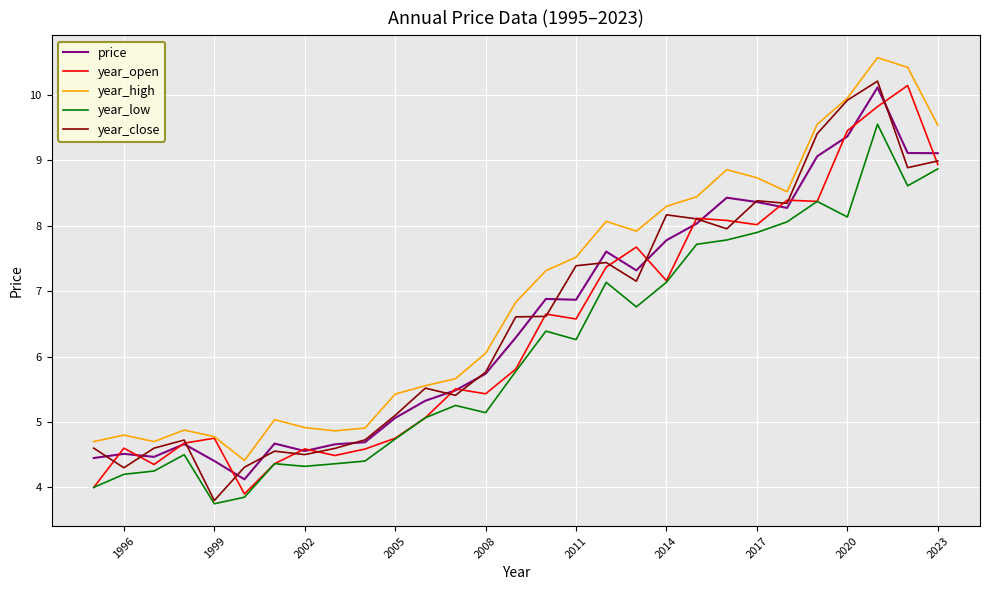

How many lines are shown in the chart?

5